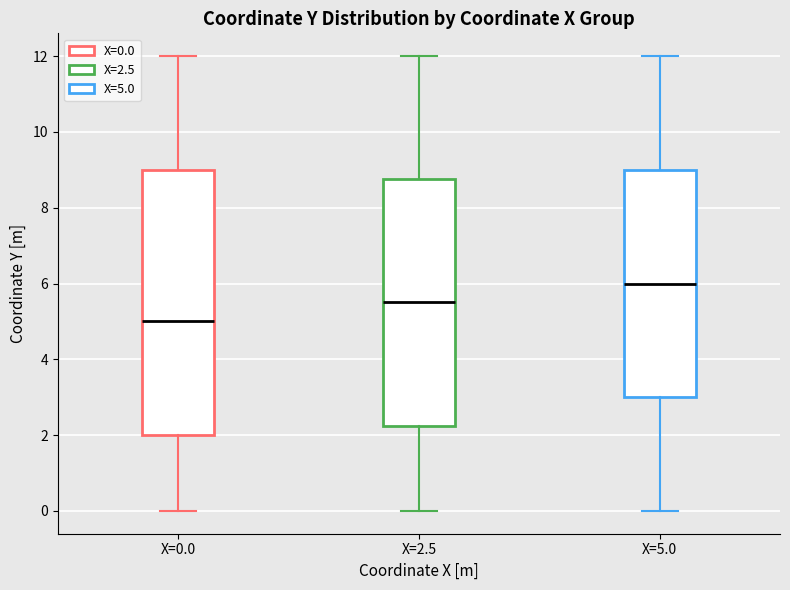

Where does the median line of the box for X=0.0 sit on the y-axis? The values are not printed on the chart, so give them approximately, as read against the axis.

5.0